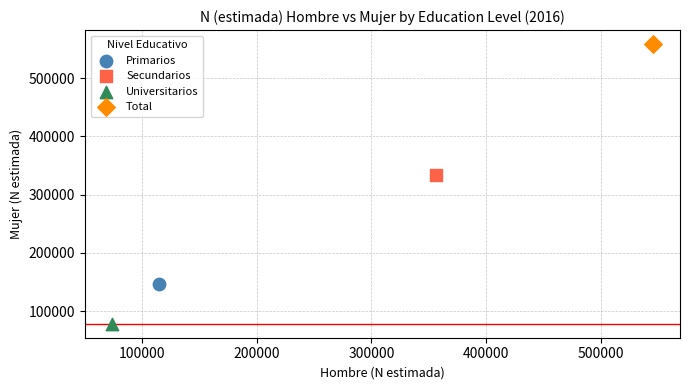

Which series contains the highest Y value?

Total